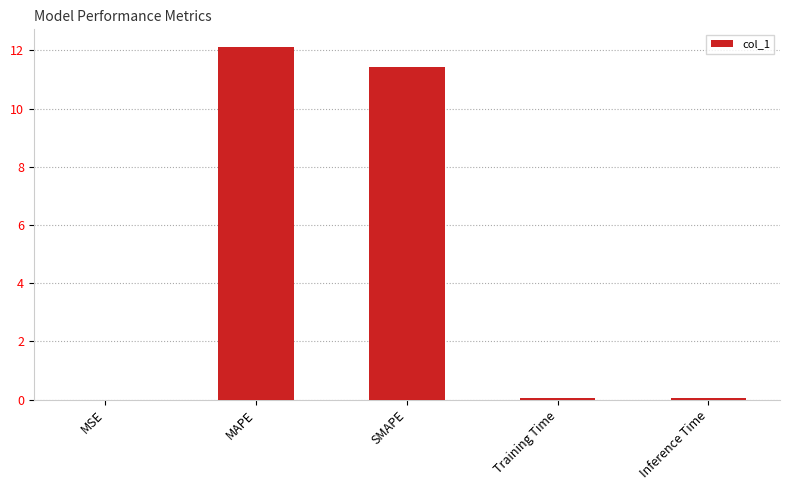

Read the value at MAPE.

12.1